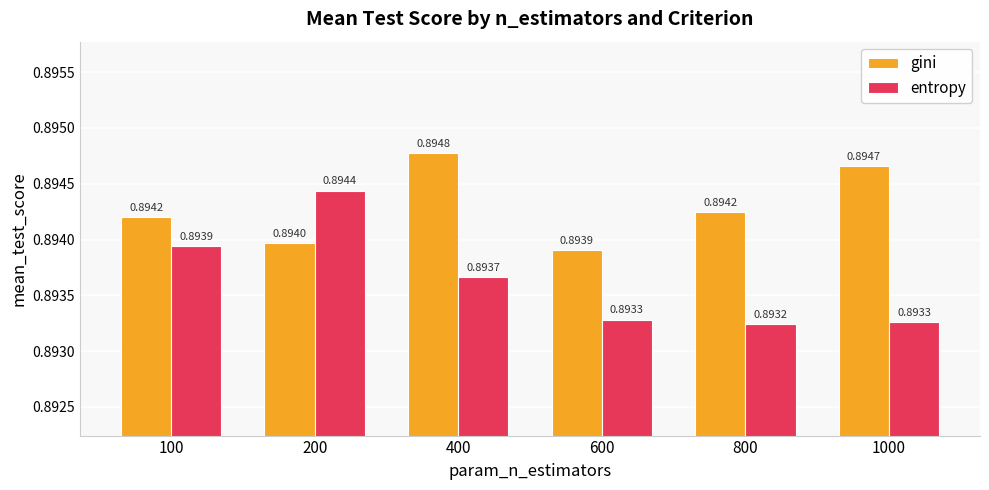

At which category is the sum across all series the highest?

400